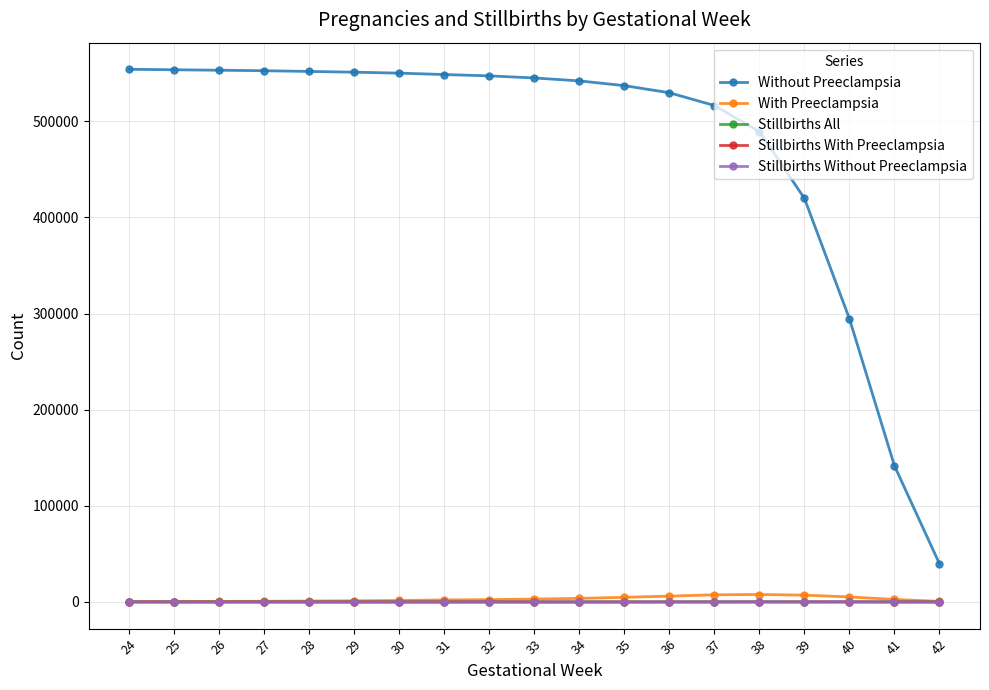

What is the lowest value of the Stillbirths All series?

64